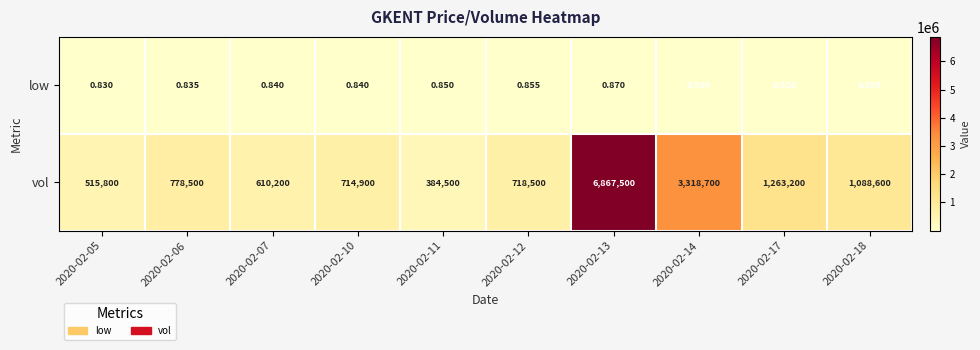

Which series has the largest range (max minus min)?

vol